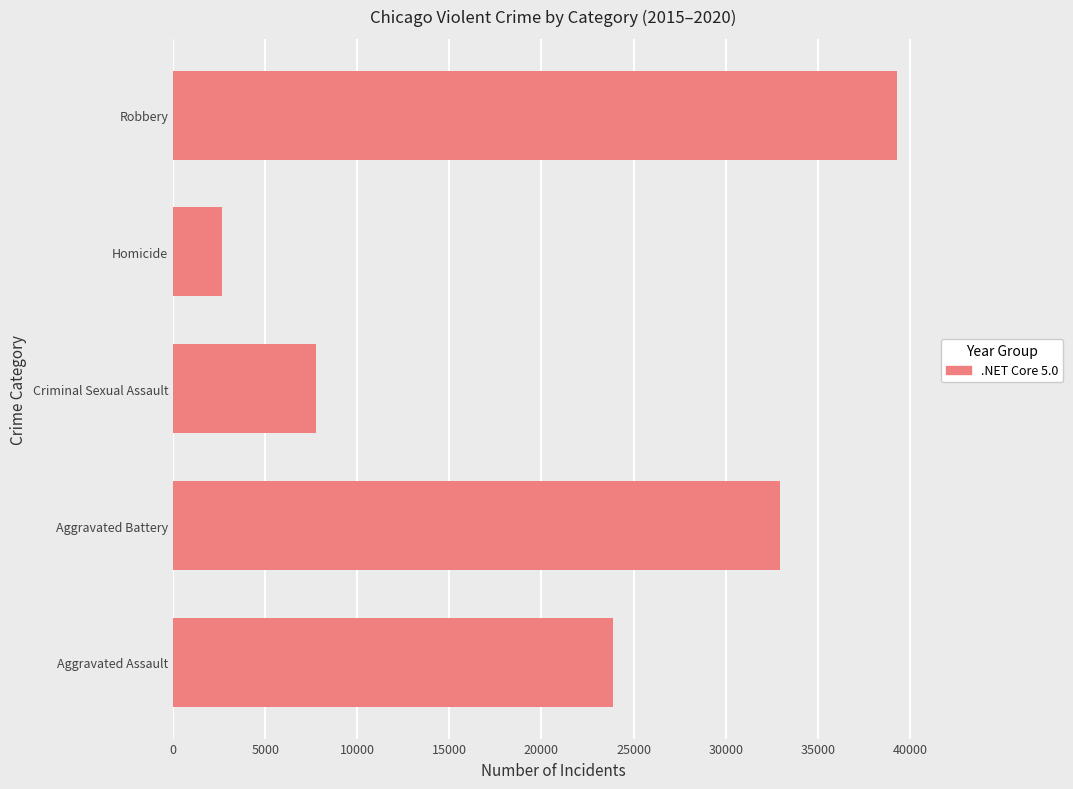

List the labels in order of value, largest first.

Robbery, Aggravated Battery, Aggravated Assault, Criminal Sexual Assault, Homicide